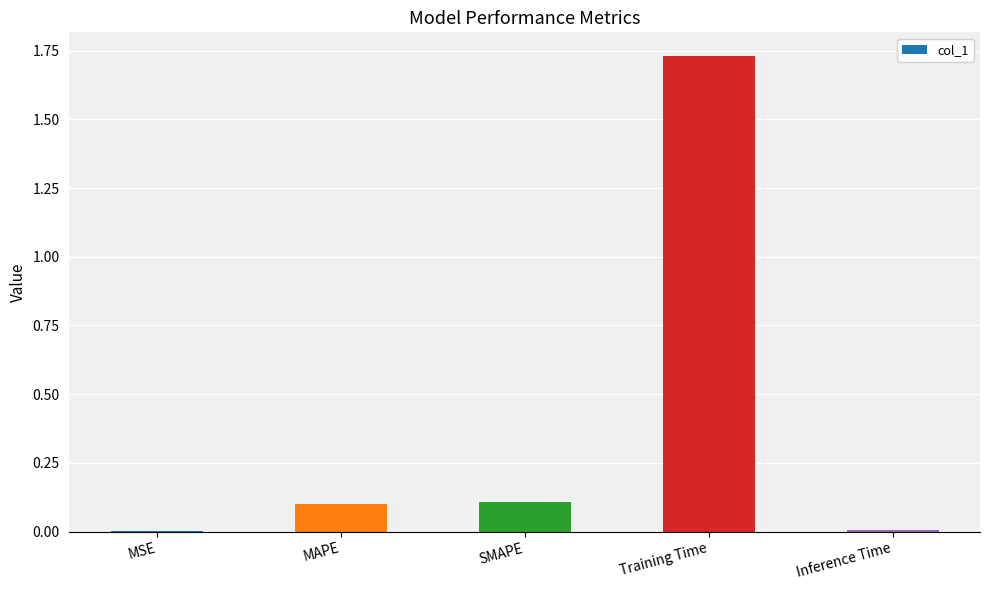

The value at Inference Time is 0.0. True or false?

True